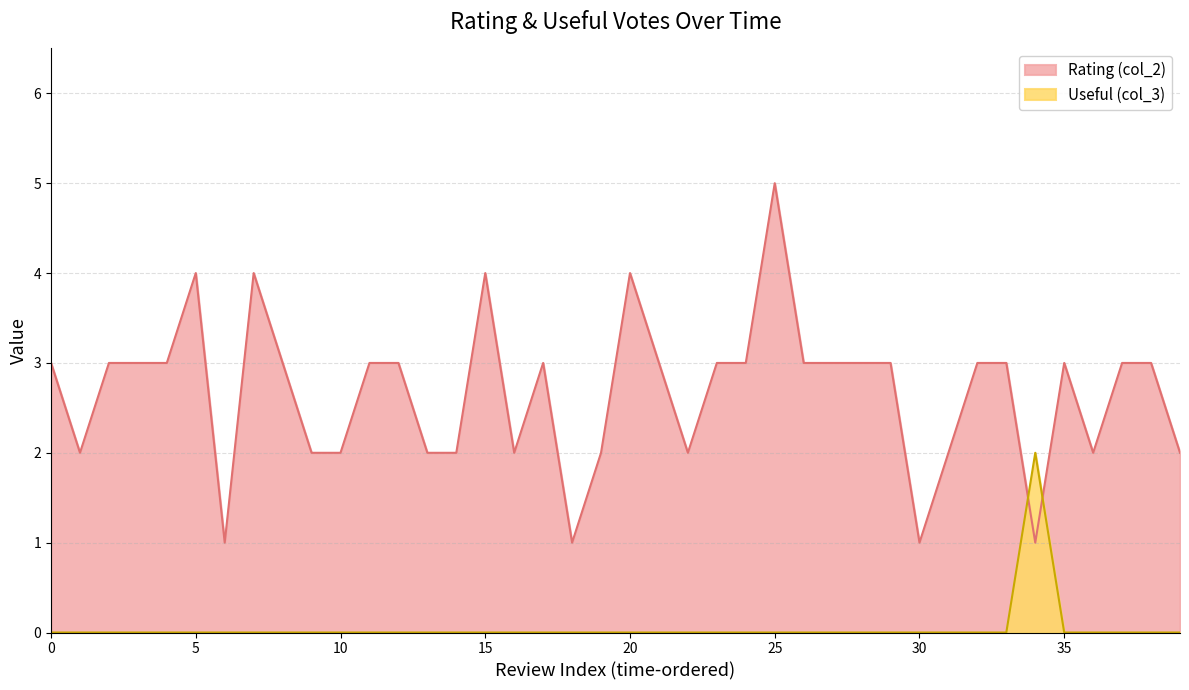

What is the label of the 32nd point from the right?

2012-01-10